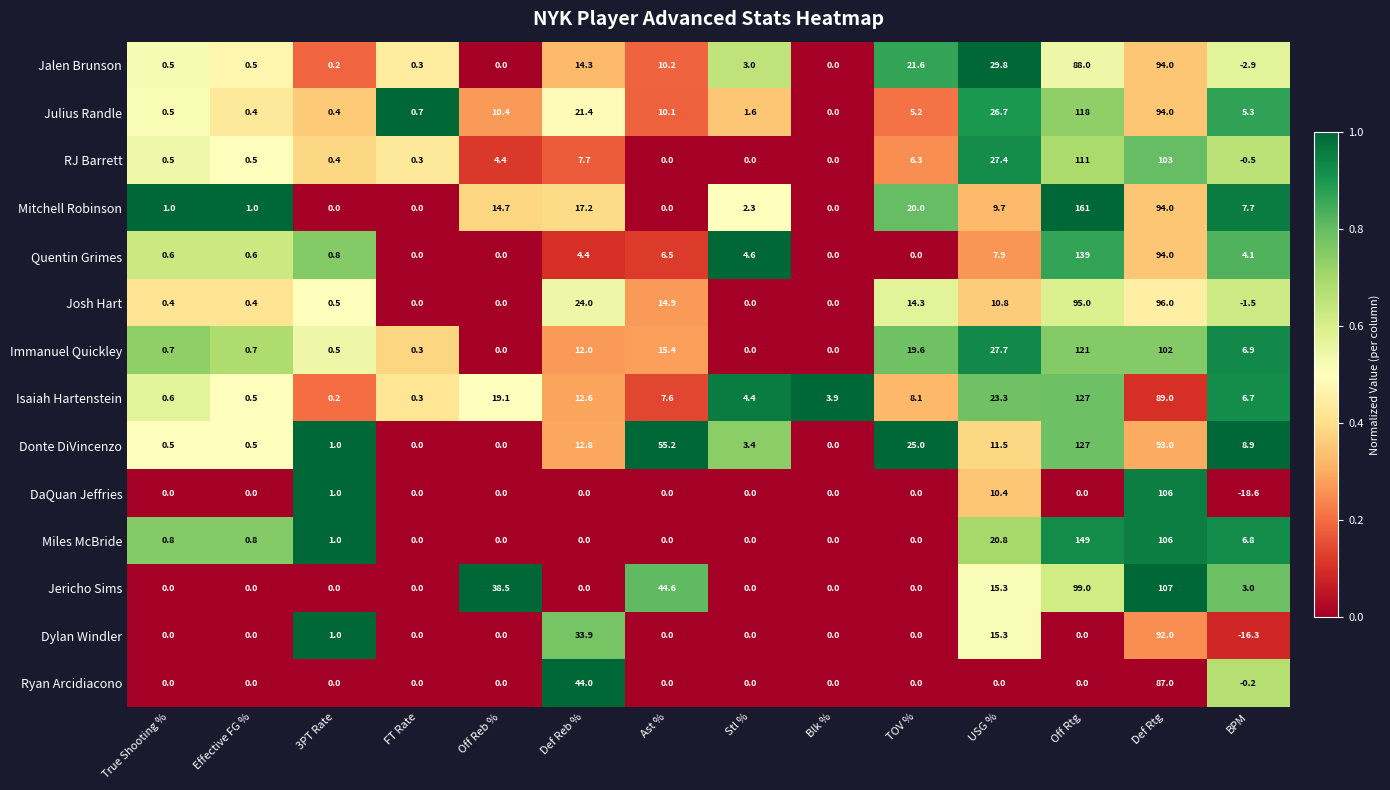

Which series changed the most between TOV % and BPM?

Jalen Brunson